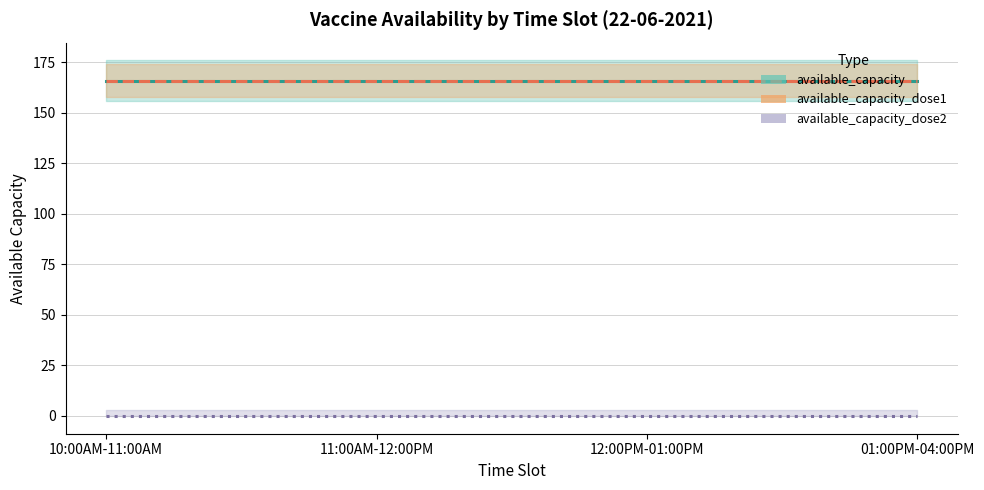

Reading left to right, extract all data points from this chart.

available_capacity: 10:00AM-11:00AM=166	11:00AM-12:00PM=166	12:00PM-01:00PM=166	01:00PM-04:00PM=166
available_capacity_dose1: 10:00AM-11:00AM=166	11:00AM-12:00PM=166	12:00PM-01:00PM=166	01:00PM-04:00PM=166
available_capacity_dose2: 10:00AM-11:00AM=0	11:00AM-12:00PM=0	12:00PM-01:00PM=0	01:00PM-04:00PM=0